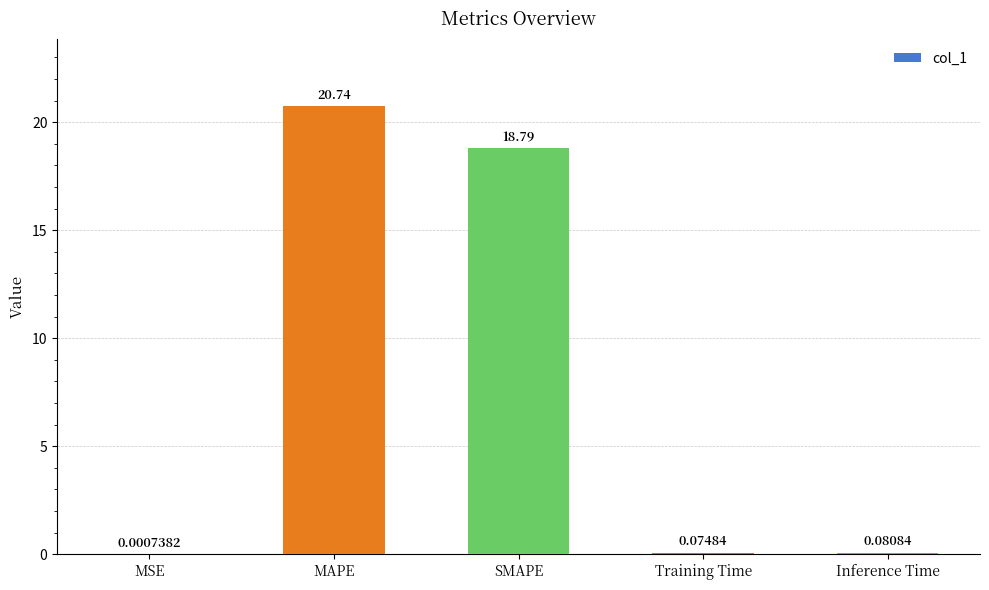

Where is the data nearest to the value 10?

SMAPE